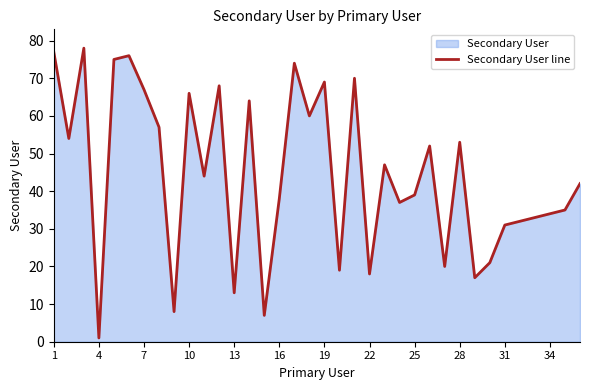

At which label is the value closest to 39?

25